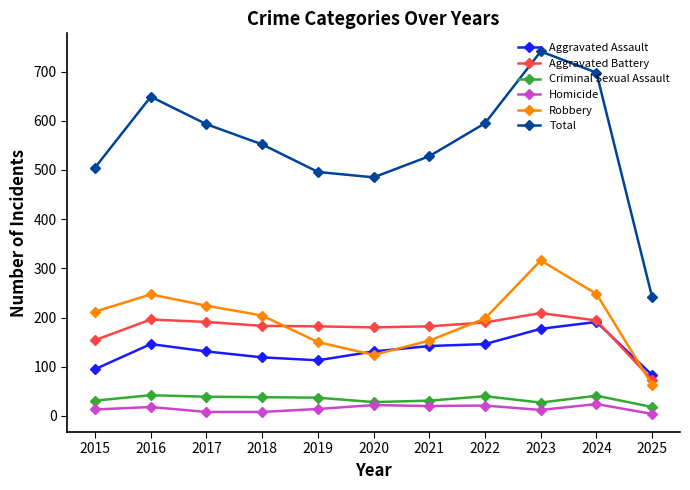

What are all the series names shown in the legend?

Aggravated Assault, Aggravated Battery, Criminal Sexual Assault, Homicide, Robbery, Total